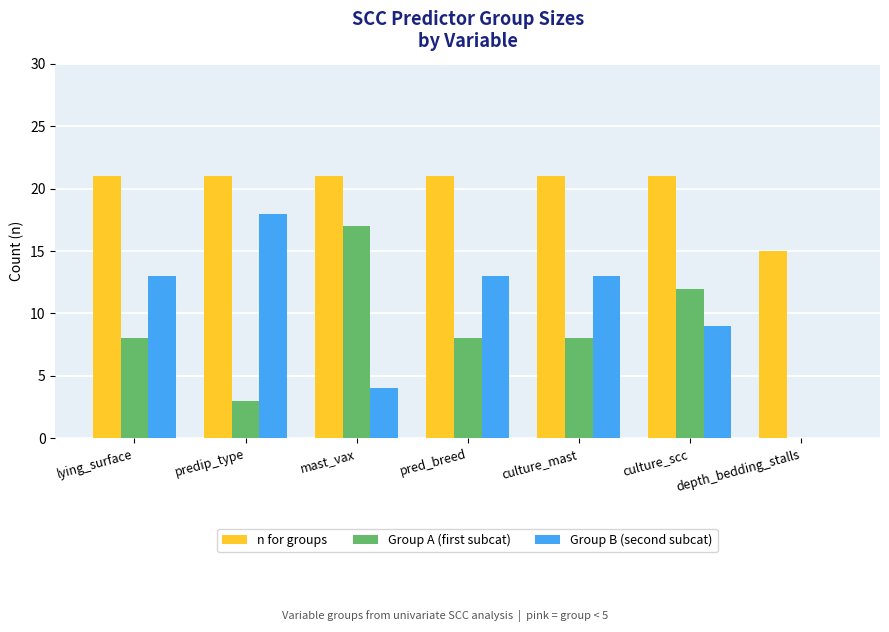

How many data points does each series have?

7